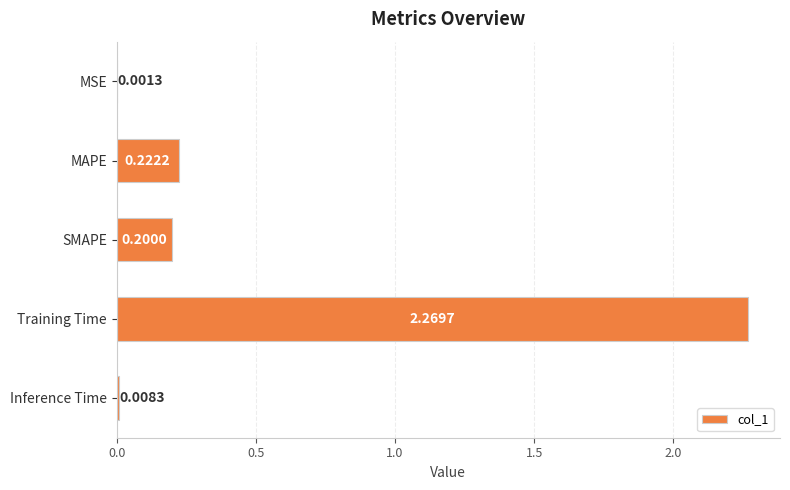

At which label is the value closest to 1?

MAPE